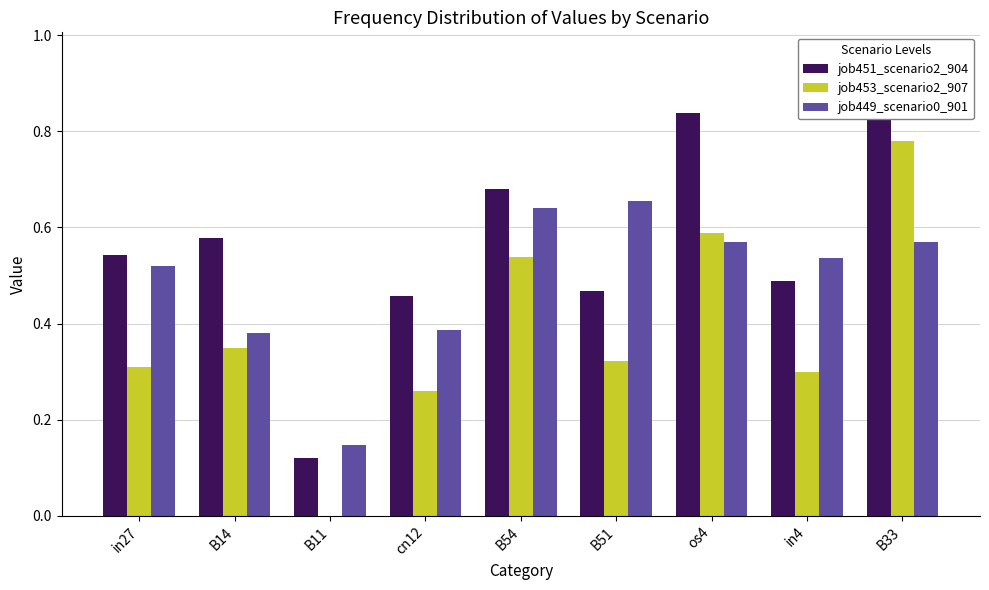

At which category is the sum across all series the highest?

B33